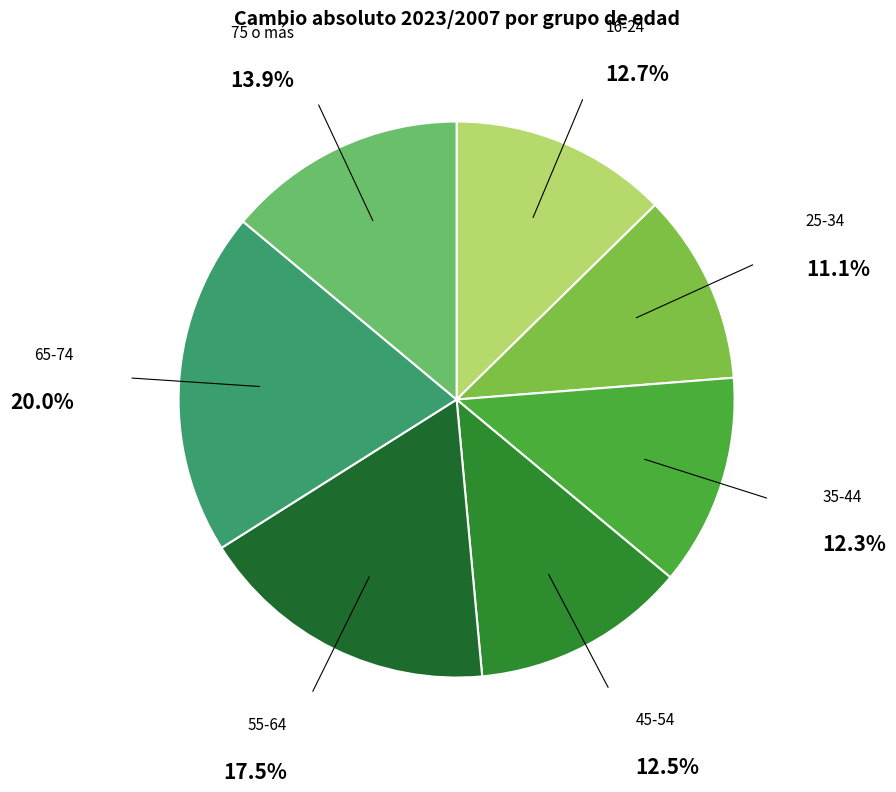

To the nearest percent, what is the average slice percentage?

14%